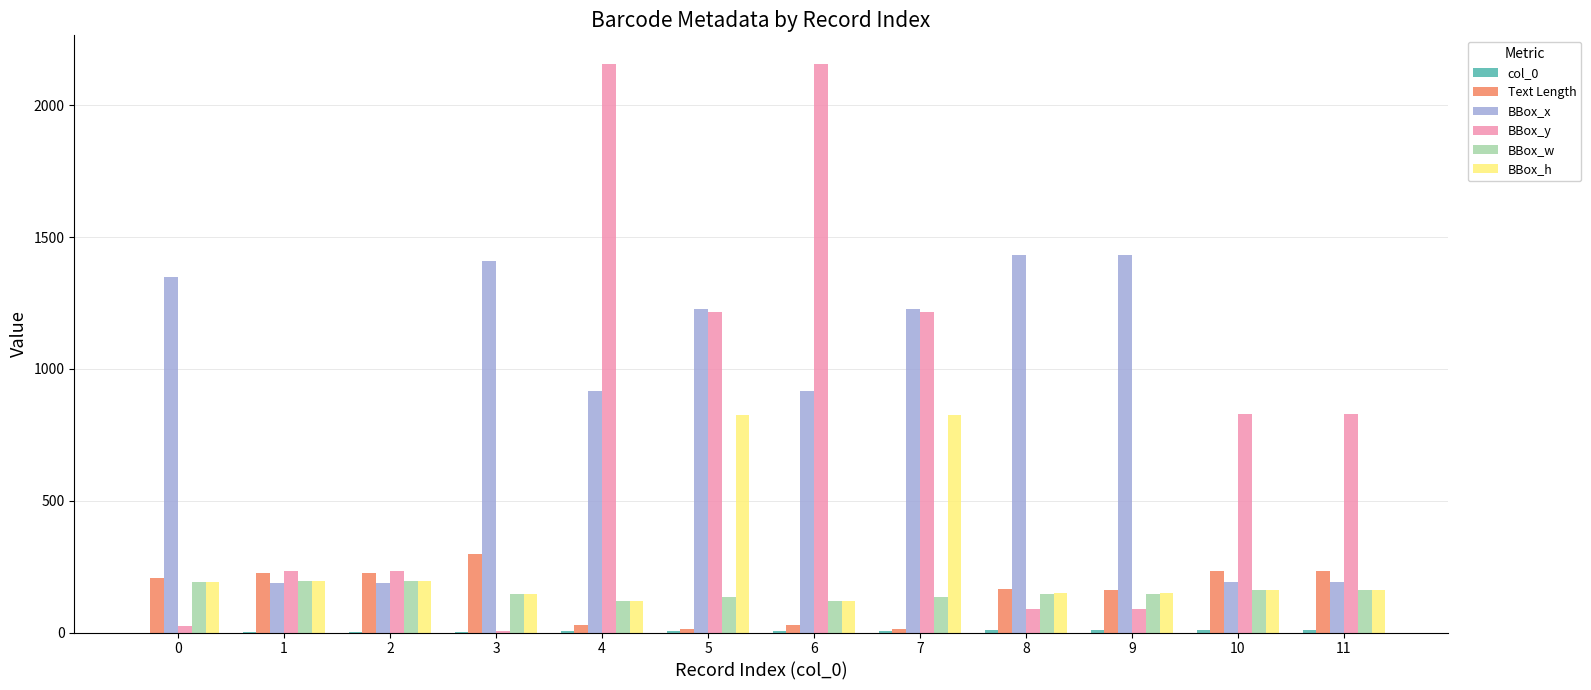

Between 4 and 8, which series saw the biggest shift?

BBox_y